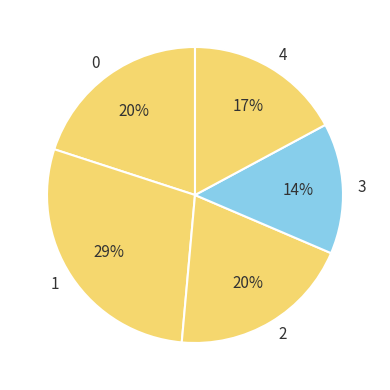

True or false: 2 accounts for 20% of the total.

True